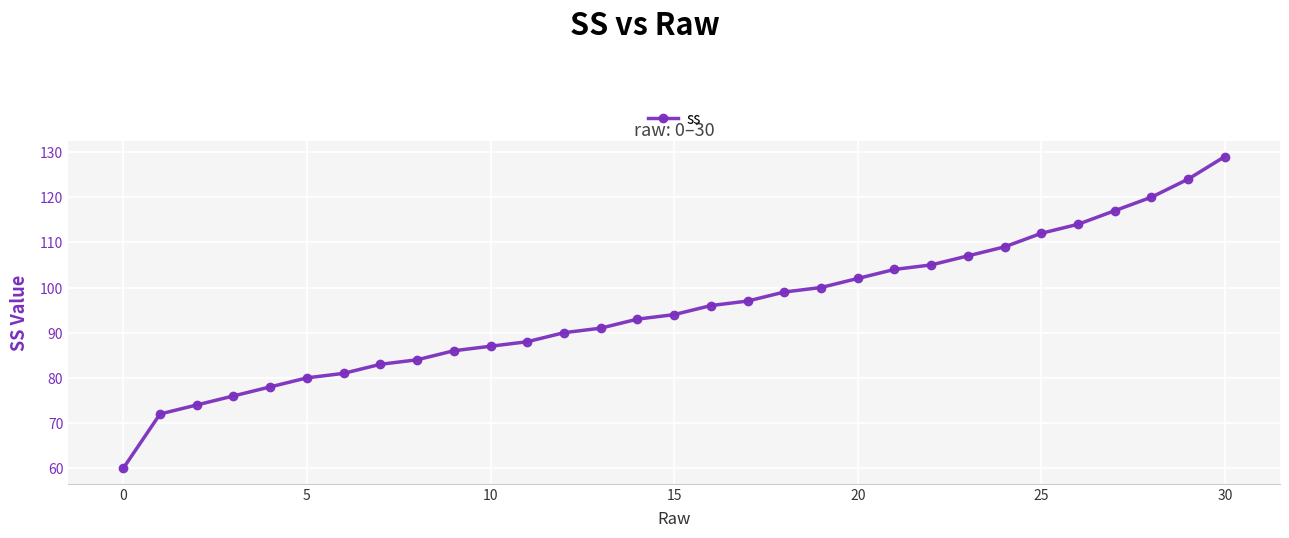

What is the minimum value shown in the chart?

60